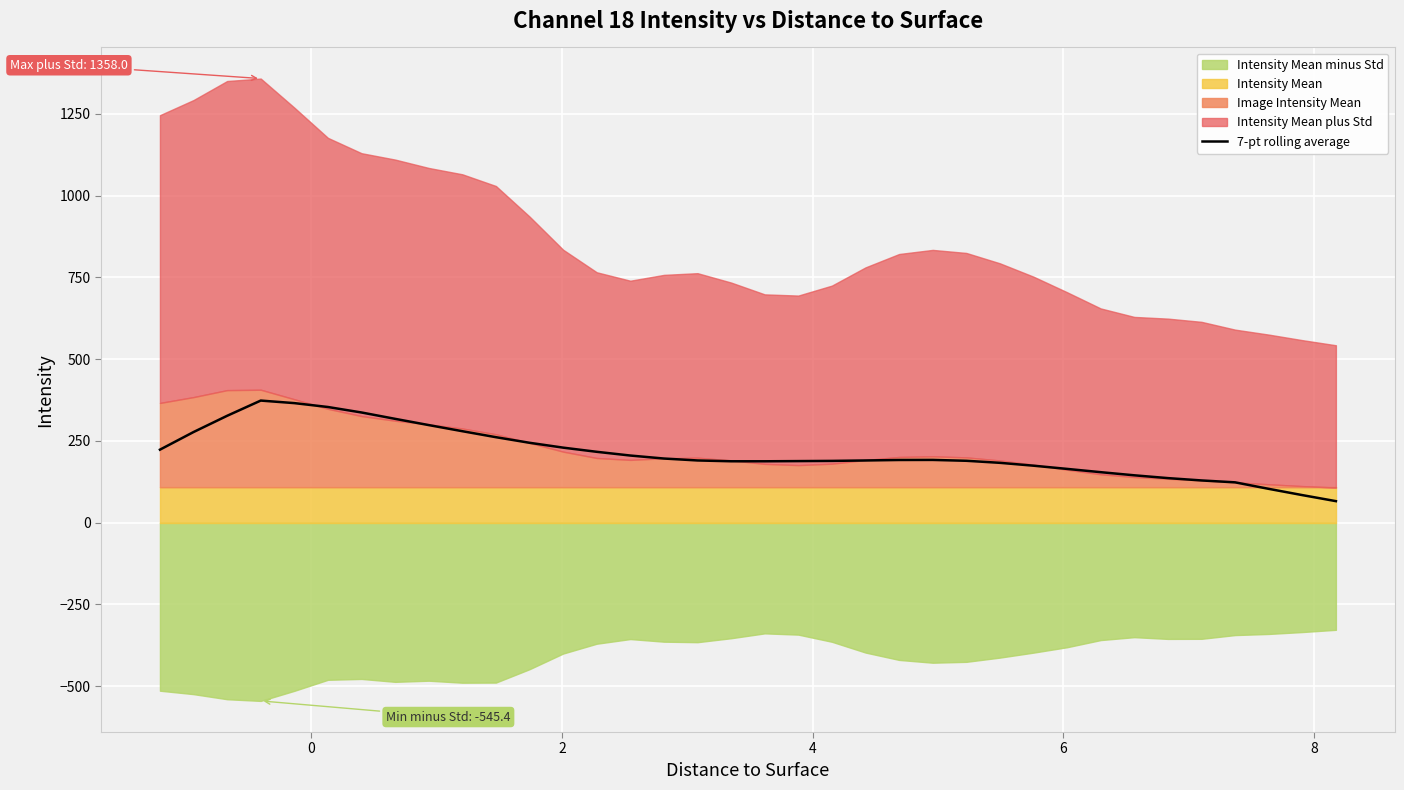

What is the lowest value of the 7-pt rolling average series?

65.6